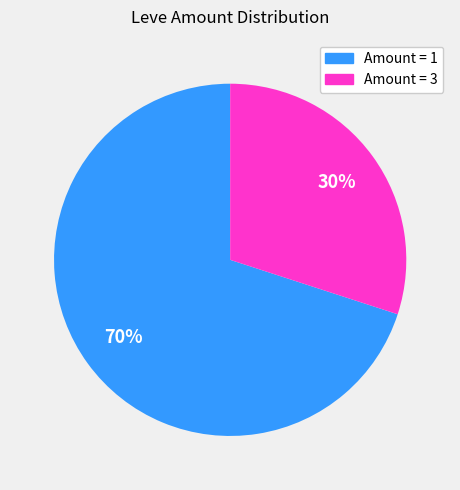

To the nearest percent, what is the difference between the largest and smallest slice percentages?

40%